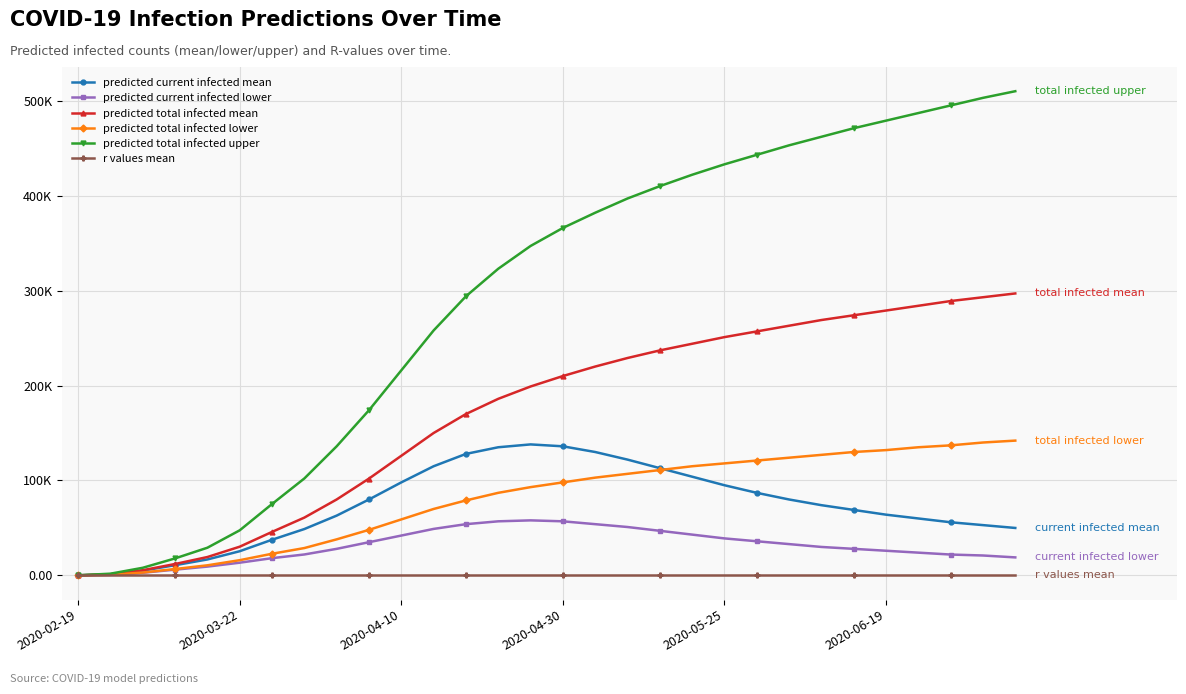

True or false: predicted current infected mean and predicted total infected mean cross at least once.

False